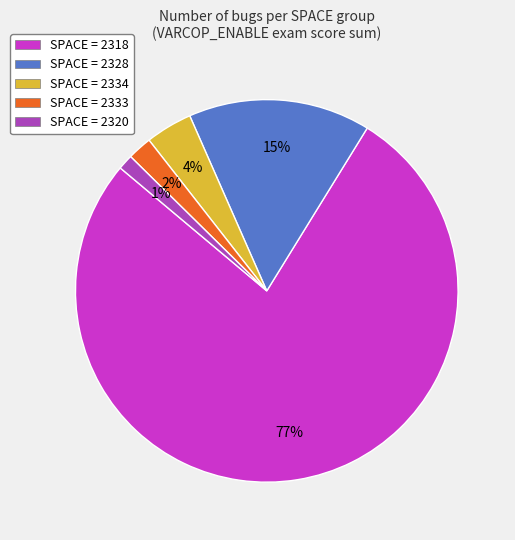

Is there a majority slice in this chart?

Yes